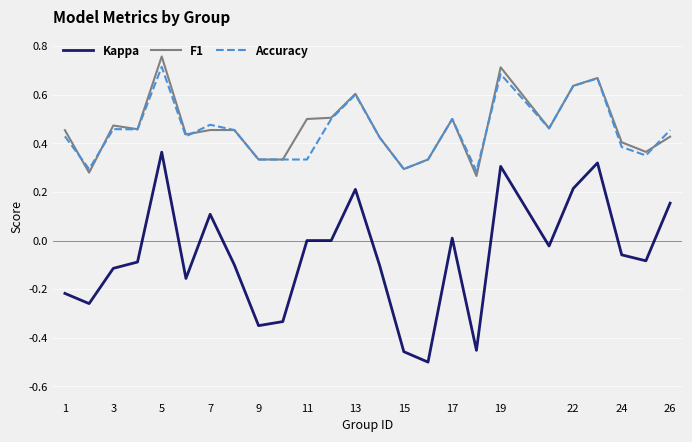

True or false: Accuracy and Kappa intersect in this chart.

False